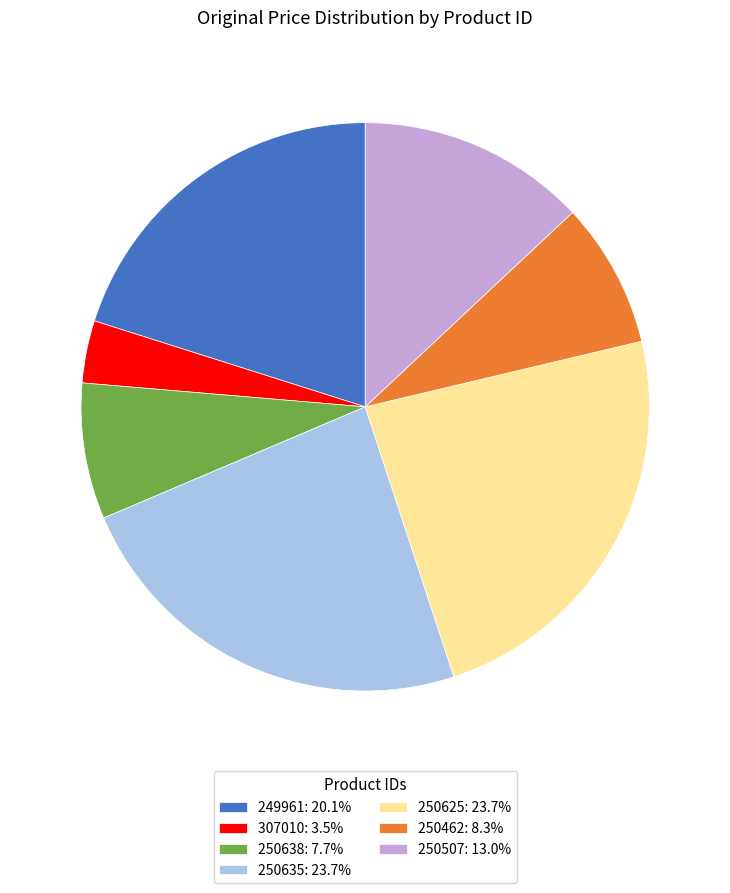

Is the sum of 307010: 3.5% and 250638: 7.7% greater than half?

No